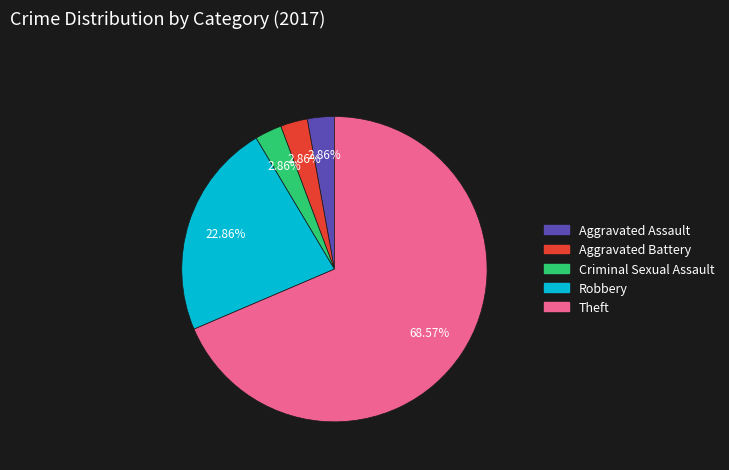

Does any single category account for the majority?

Yes